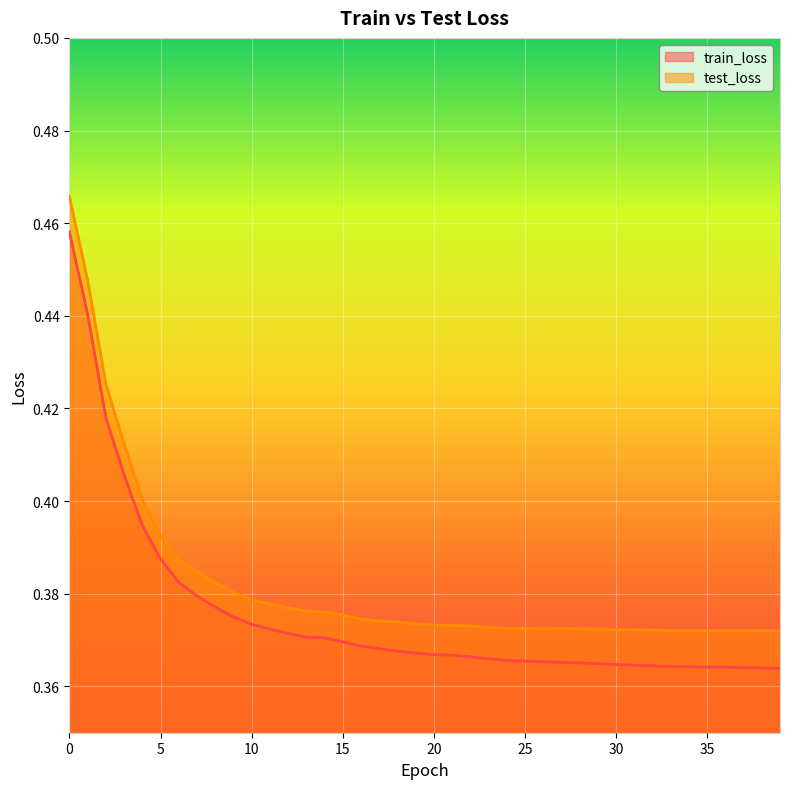

The value of test_loss at 5 is 0.6. True or false?

False